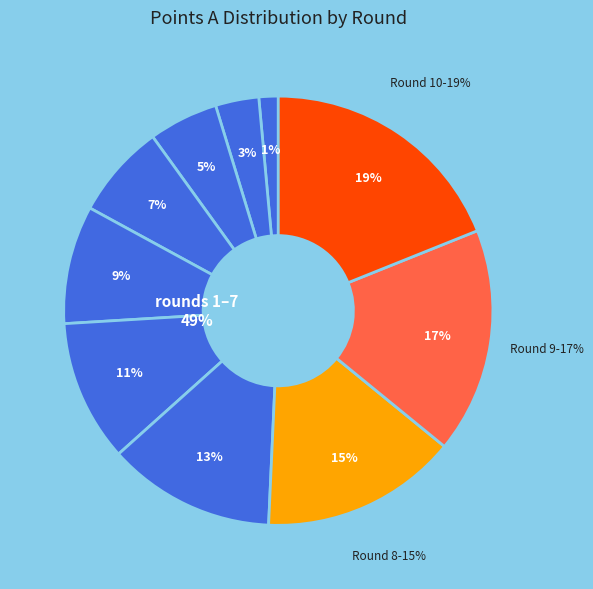

Which slice is the smallest?

Round 1